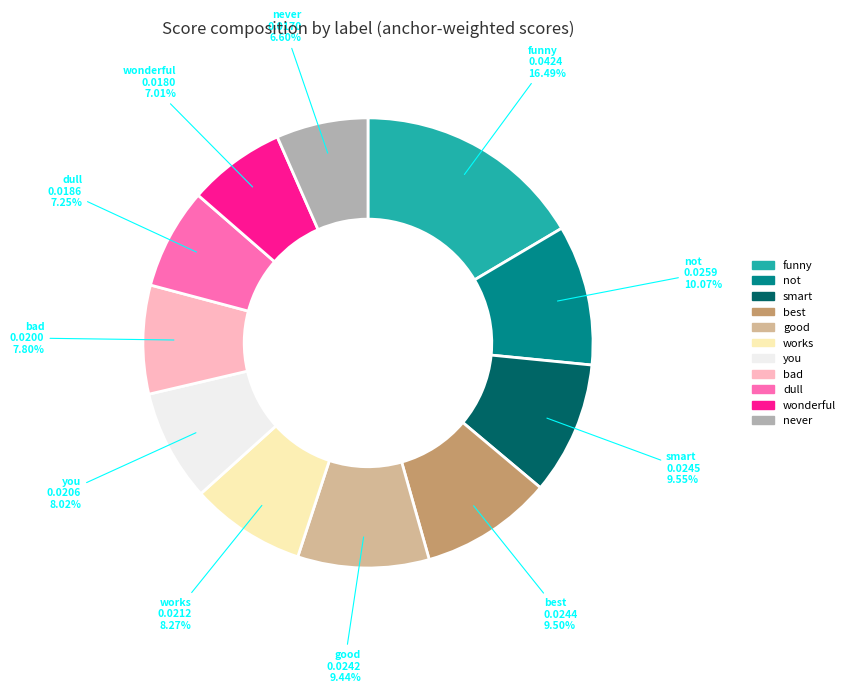

Is it true that funny is 10% of the pie?

False